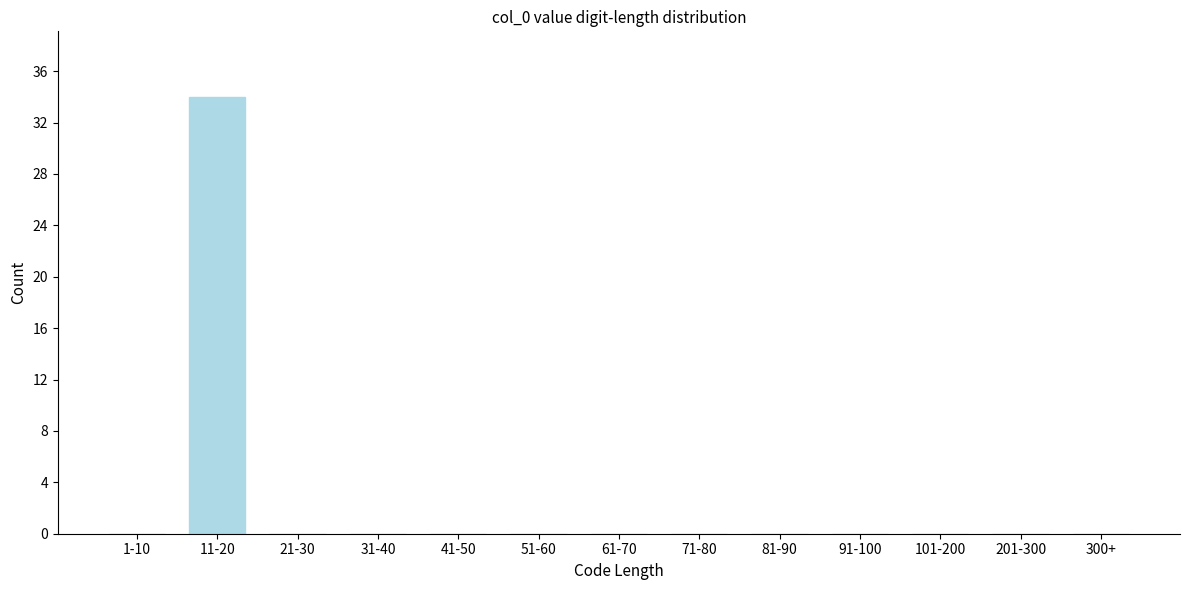

Reading right to left, what are all the values shown in this chart?

300+=0	201-300=0	101-200=0	91-100=0	81-90=0	71-80=0	61-70=0	51-60=0	41-50=0	31-40=0	21-30=0	11-20=34	1-10=0